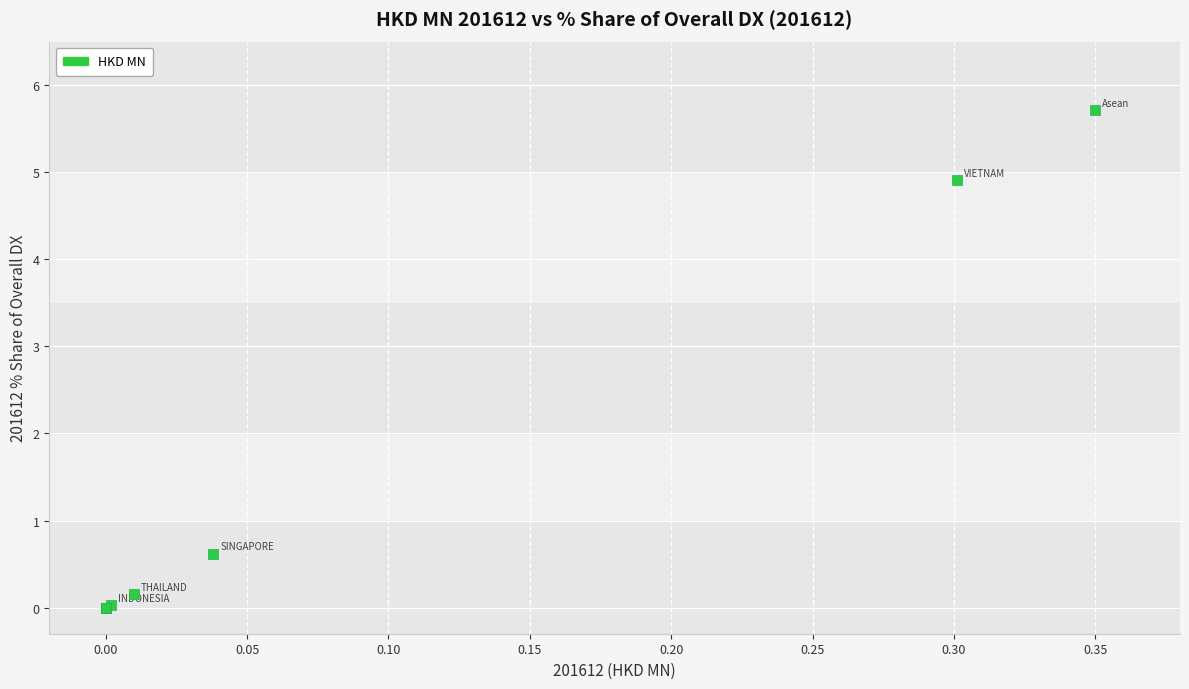

What Y value in the scatter plot is closest to 2?

0.6